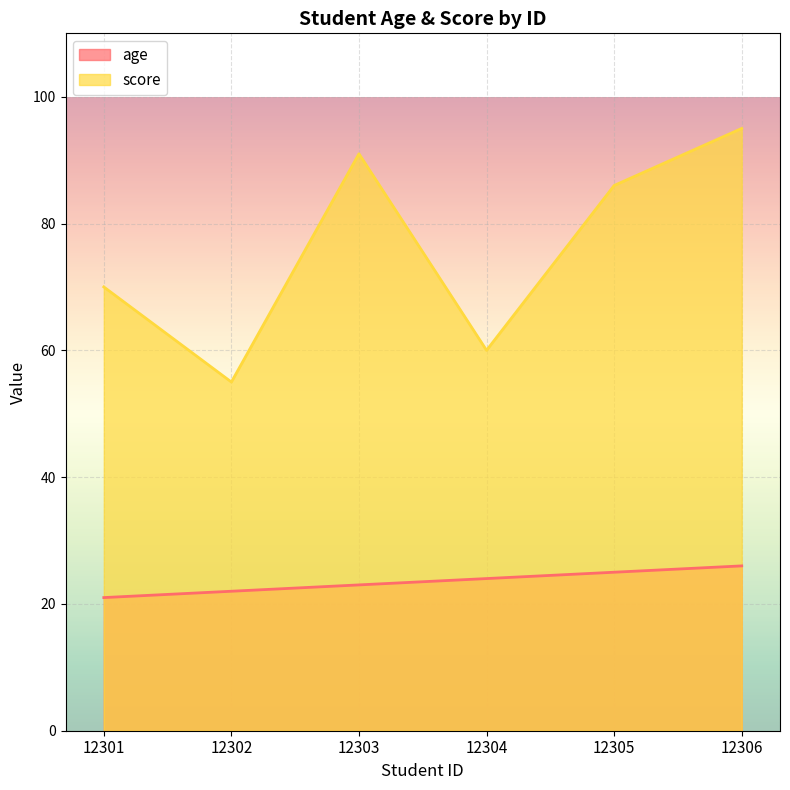

What are all the series names shown in the legend?

age, score